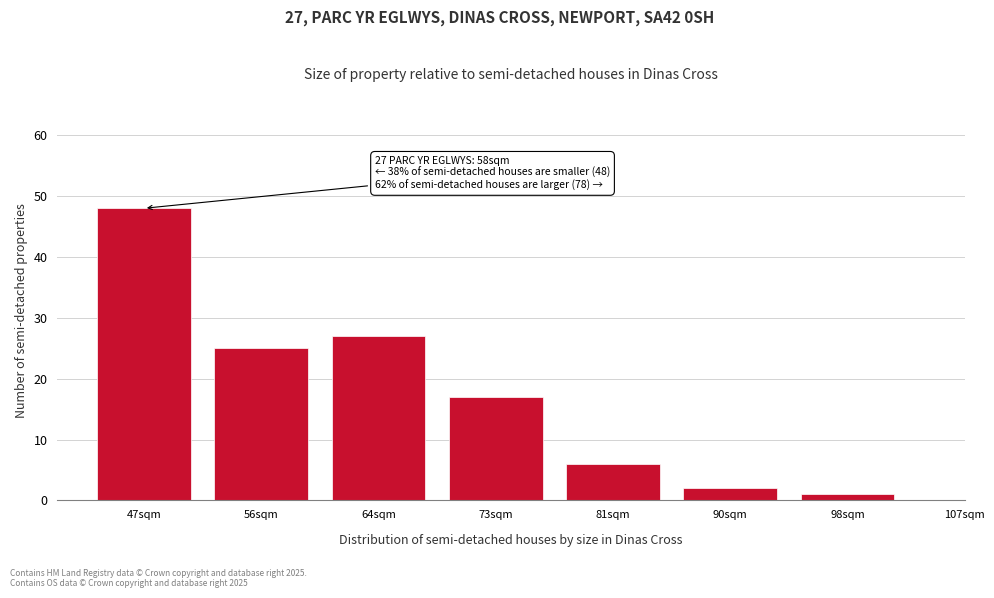

Reading left to right, list all the values displayed in this chart.

48	25	27	17	6	2	1